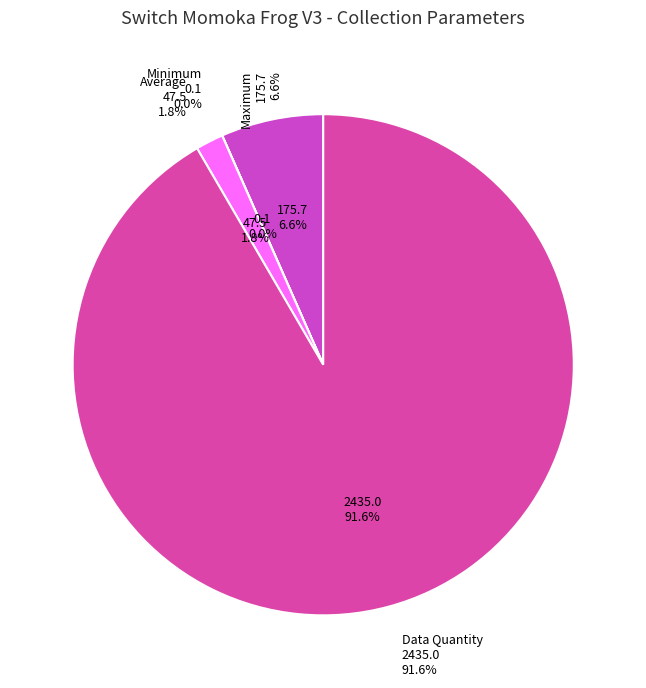

What is the largest slice in the pie chart?

Data Quantity